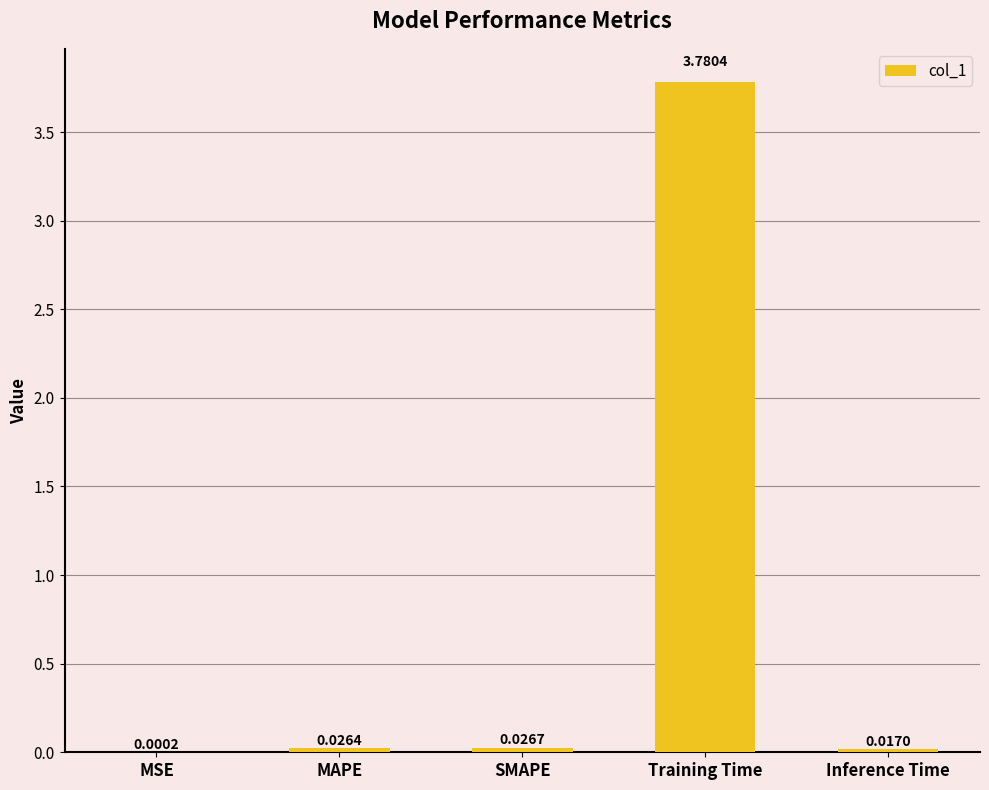

Are the bars horizontal?

No